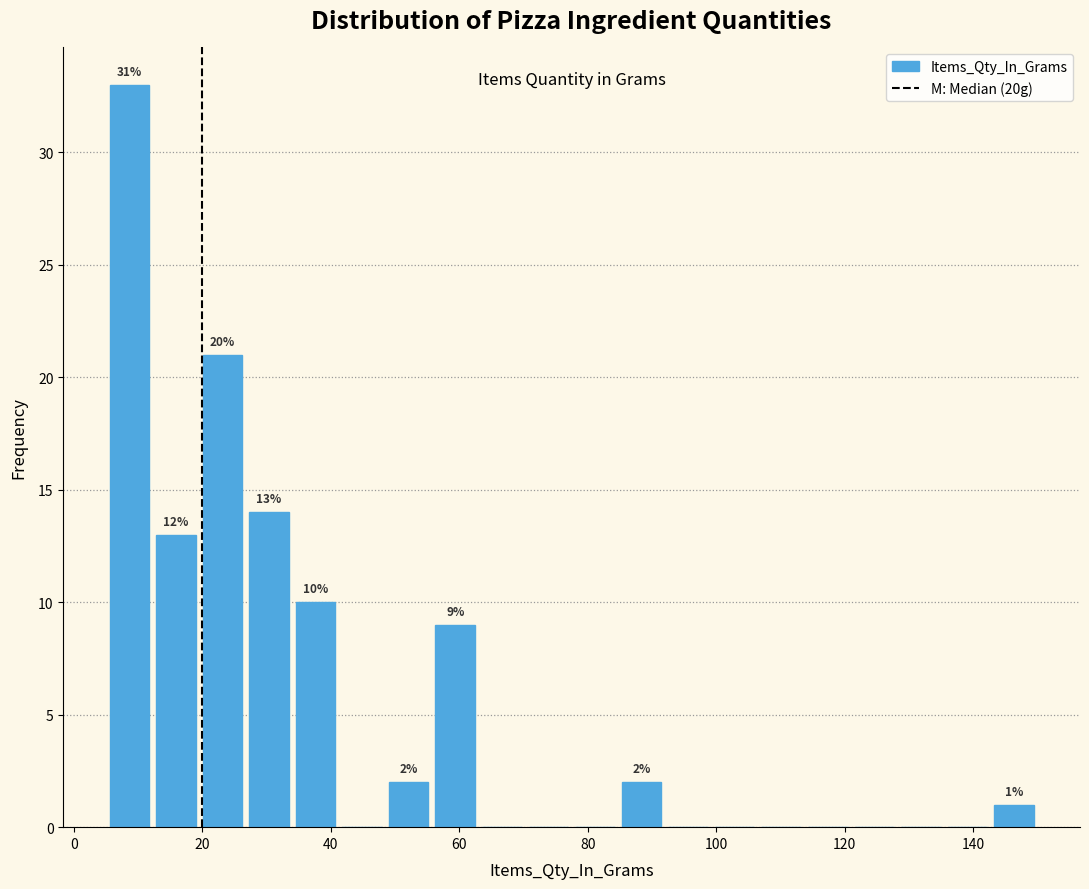

Around what value on the x-axis is the tallest bar? Give the approximate position of its centre, as read against the axis.

8